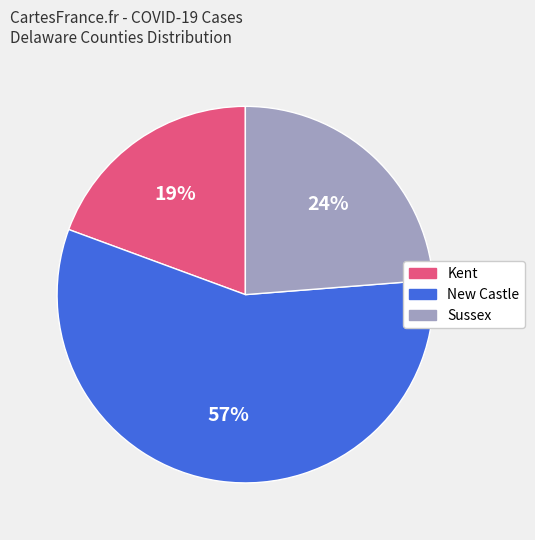

Rank the categories by value from highest to lowest.

New Castle, Sussex, Kent